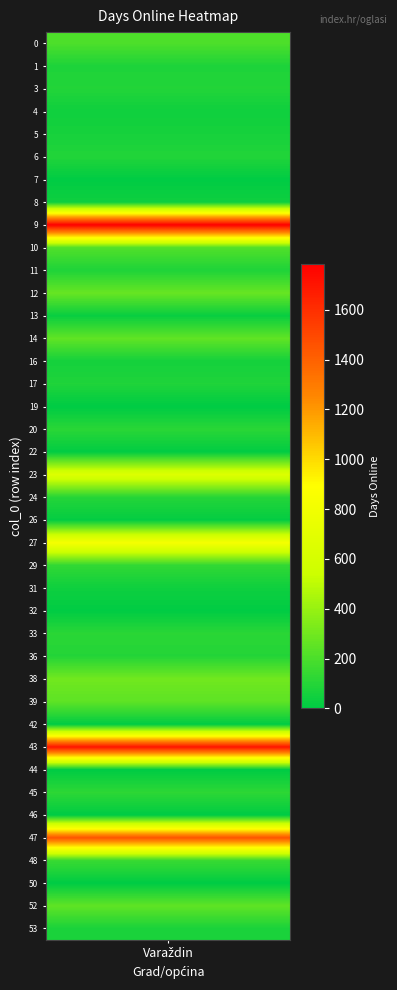

Reading left to right, extract all data points from this chart.

204	81	92	43	63	91	3	42	1786	218	82	273	25	256	56	85	0	112	7	654	100	12	828	132	40	4	113	96	299	249	3	1701	0	121	0	1454	153	0	253	70